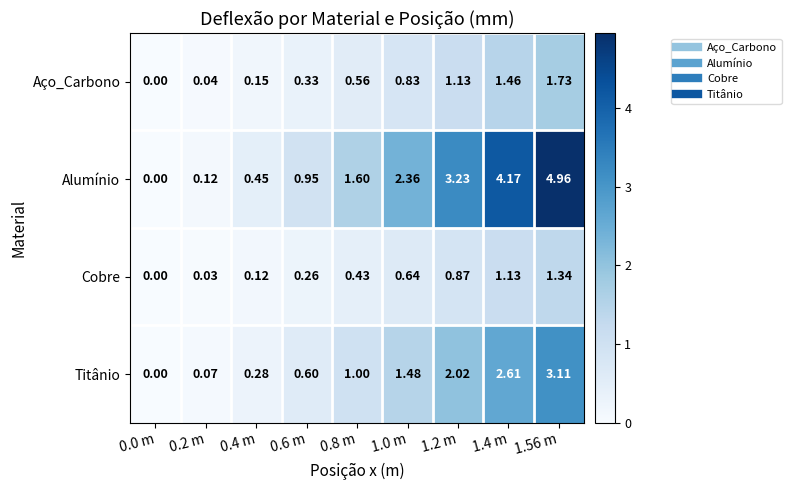

Rank the series at 1.4 m from lowest to highest value.

Cobre, Aço_Carbono, Titânio, Alumínio